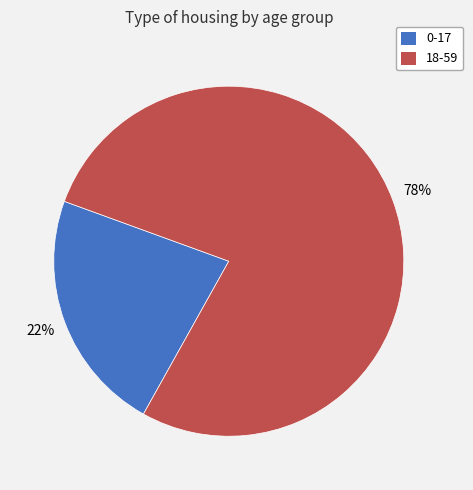

What percentage is the 18-59 slice, to the nearest percent?

78%